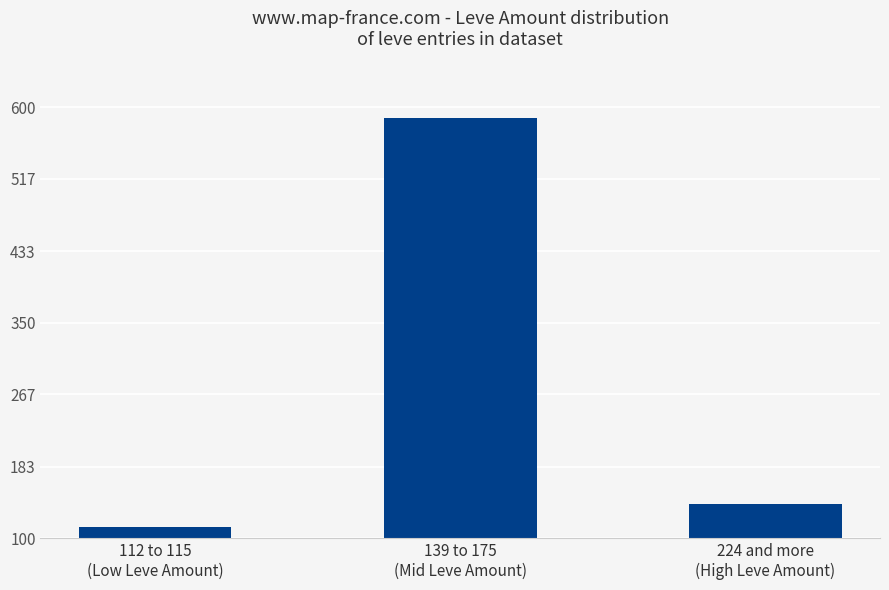

What is the value of the 2nd bar from the left?

588